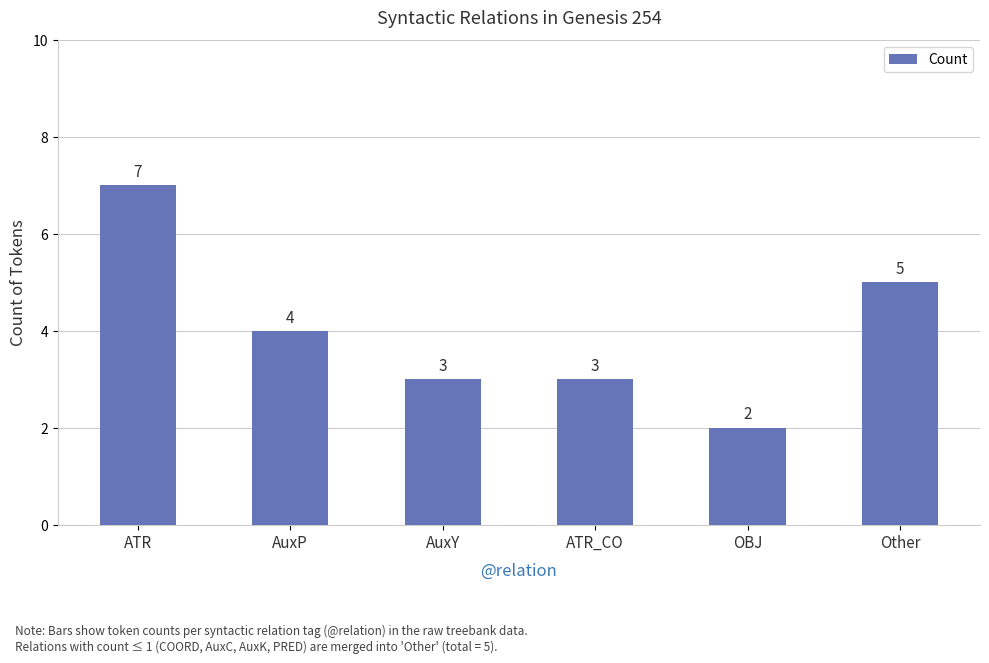

Reading left to right, list all the values displayed in this chart.

7	4	3	3	2	5